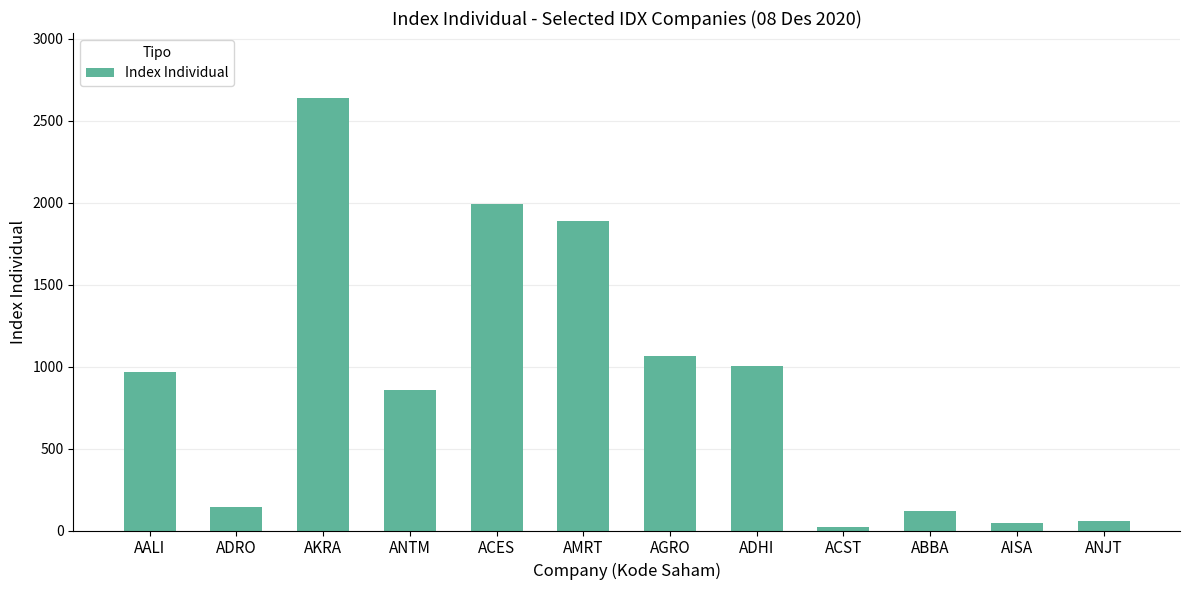

Between ADHI and ADRO, which is larger?

ADHI